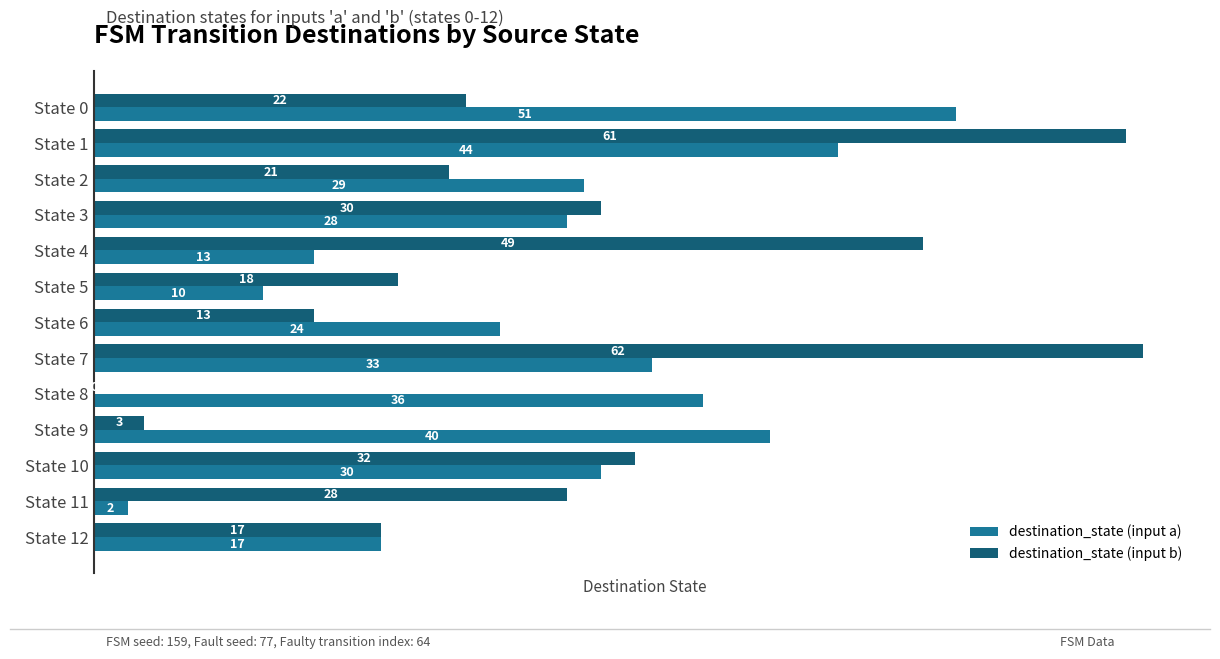

Which series has the largest total across all categories?

destination_state (input a)